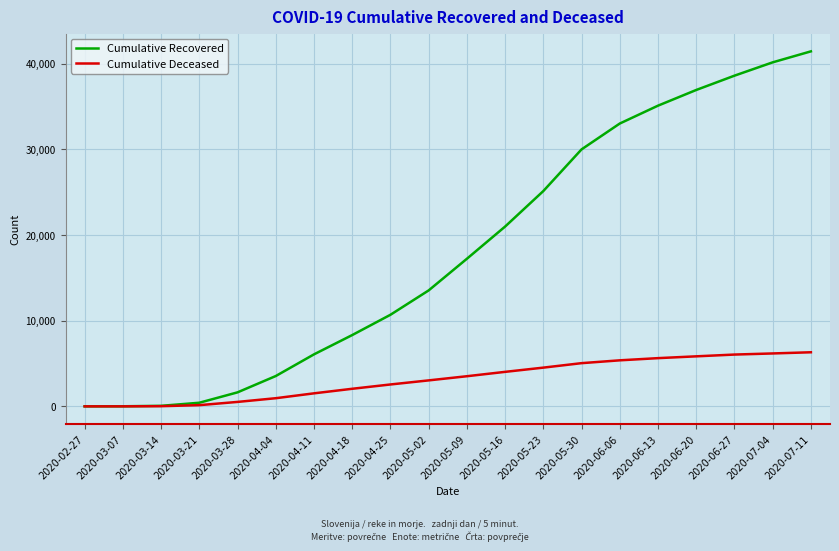

True or false: Cumulative Deceased has a value of 5376 at 2020-06-06.

True